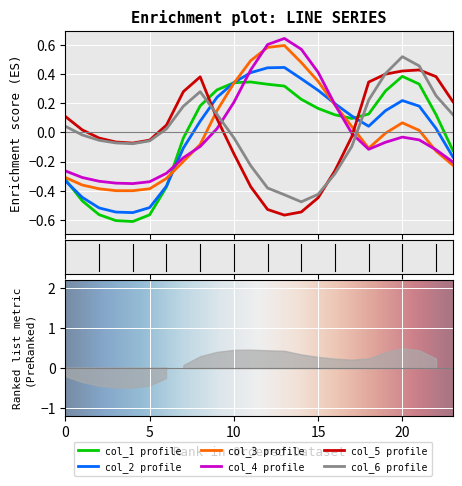

What is the value of the col_5 point at the 14th from the left?

-0.6